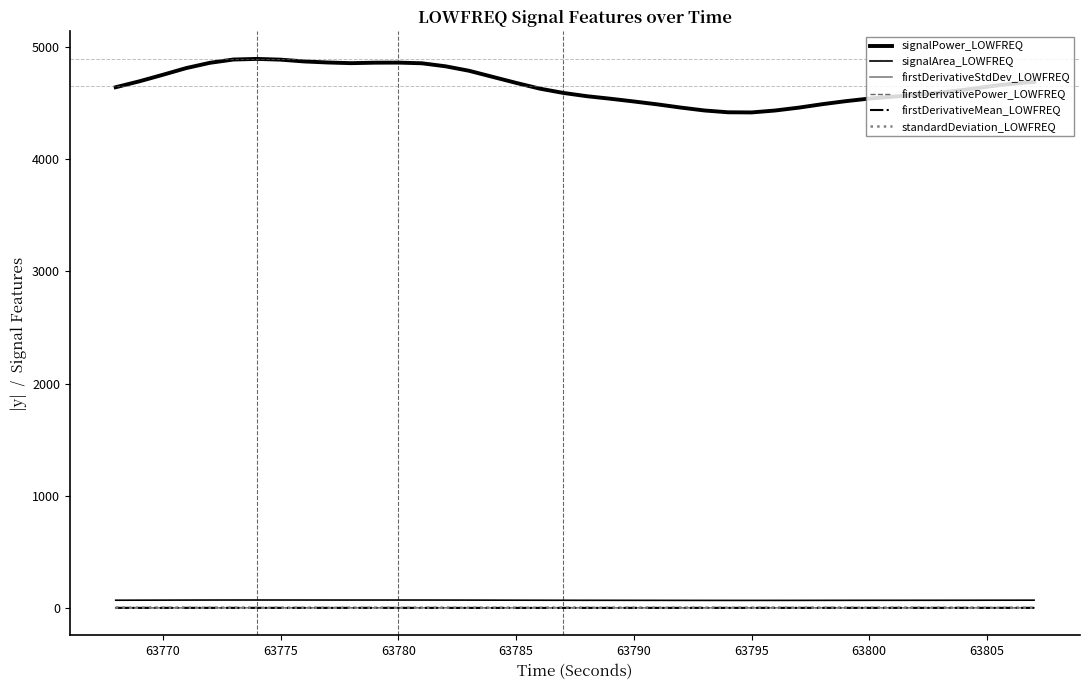

How many lines are shown in the chart?

6